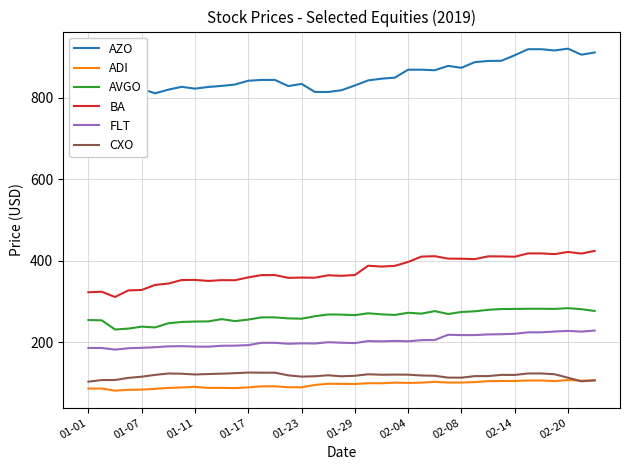

How many values in the BA series exceed 364?

22